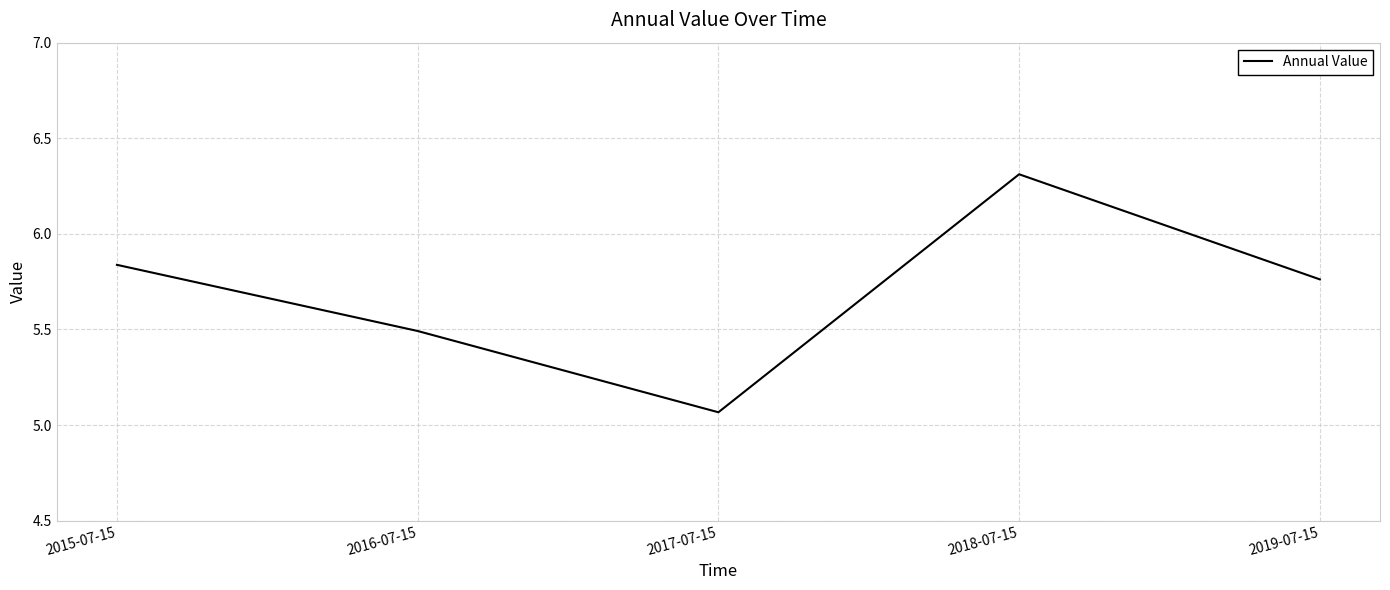

At which category does the data reach its first local peak?

2018-07-15